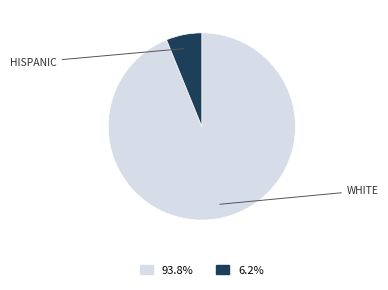

Is there a majority slice in this chart?

Yes